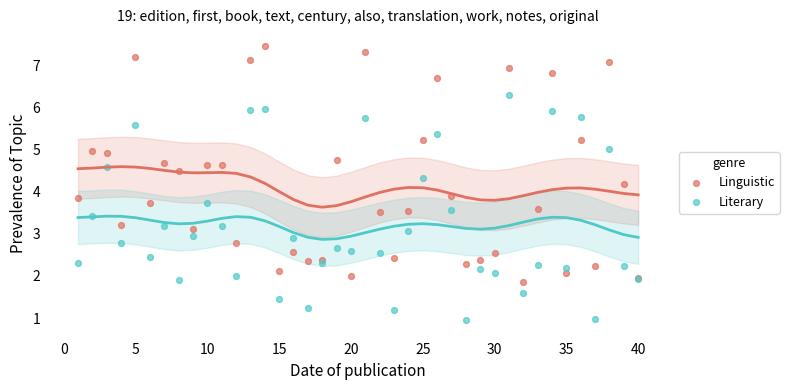

Which series reaches the minimum Y coordinate?

Literary